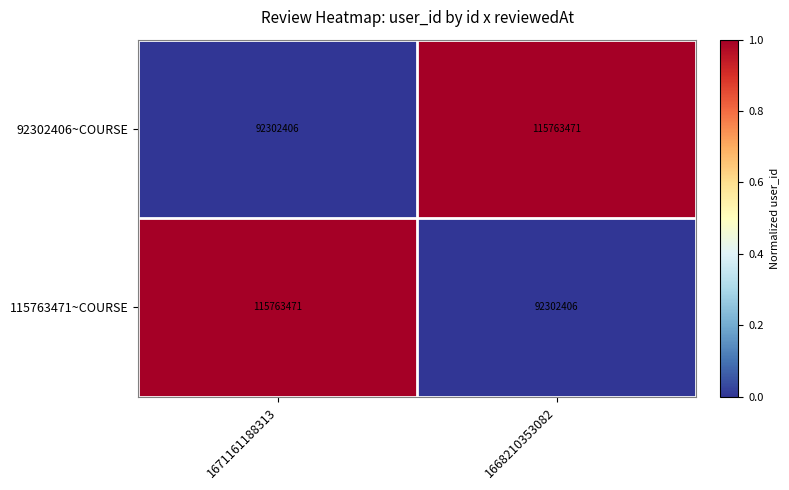

Is the value of 115763471~COURSE at 1668210353082 greater than the value of 92302406~COURSE at 1668210353082?

No